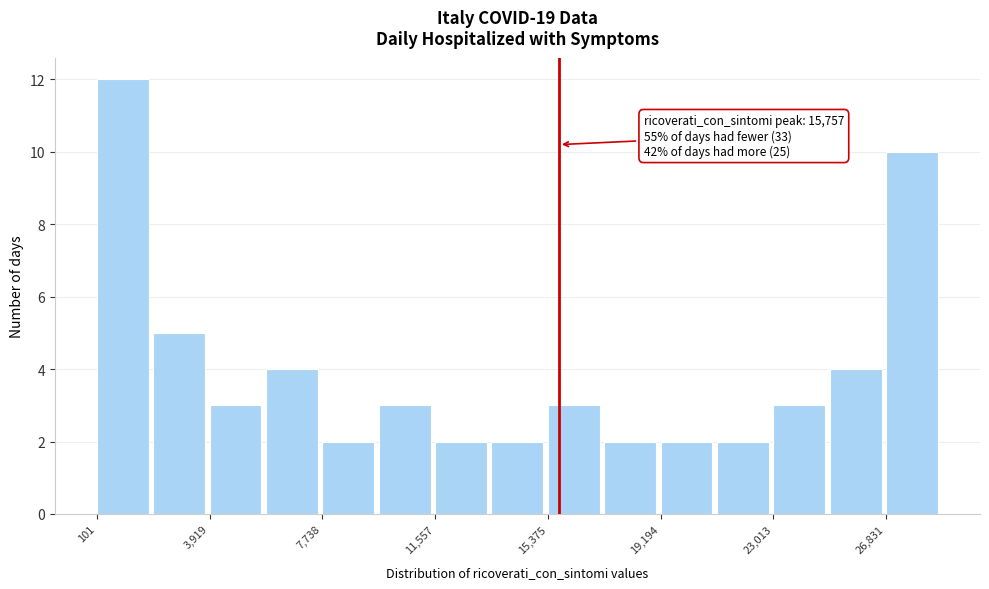

Around what value on the x-axis is the tallest bar? Give the approximate position of its centre, as read against the axis.

1000